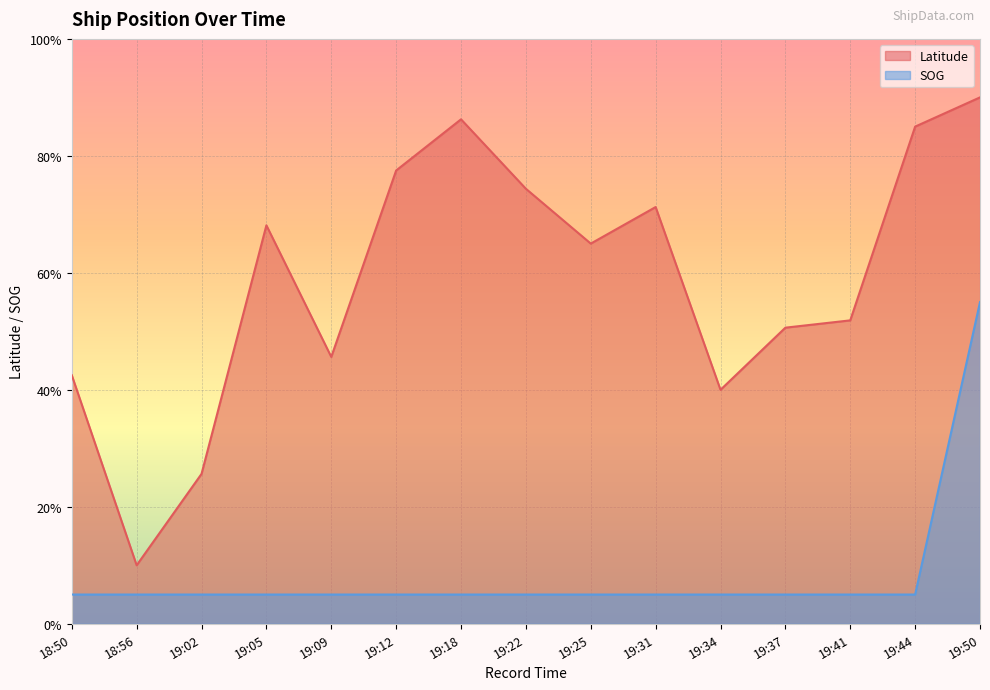

The Latitude series shows 0.1 at 19:02. True or false?

False